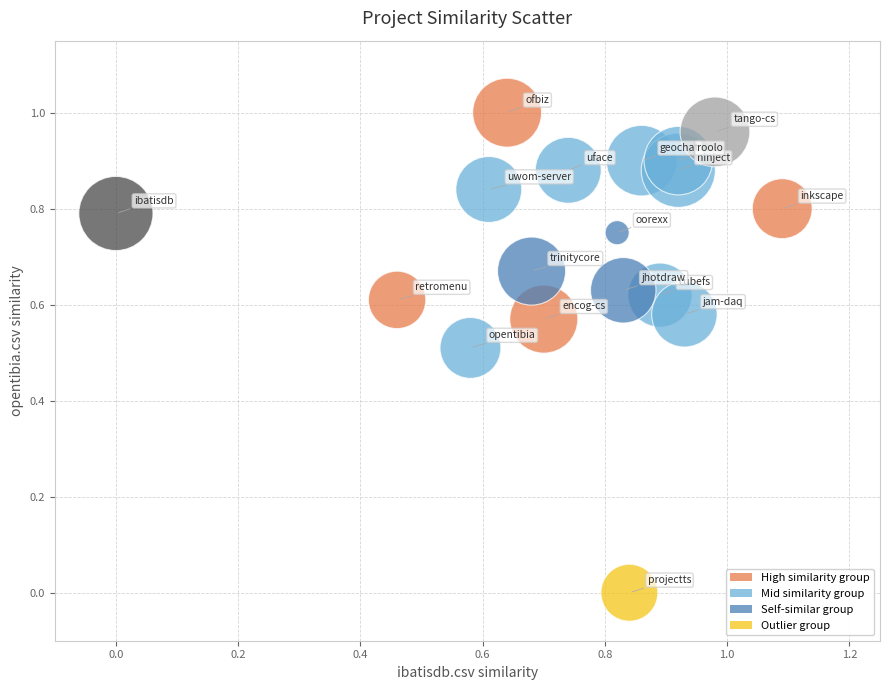

What is the range of X values (max minus min)?

1.1